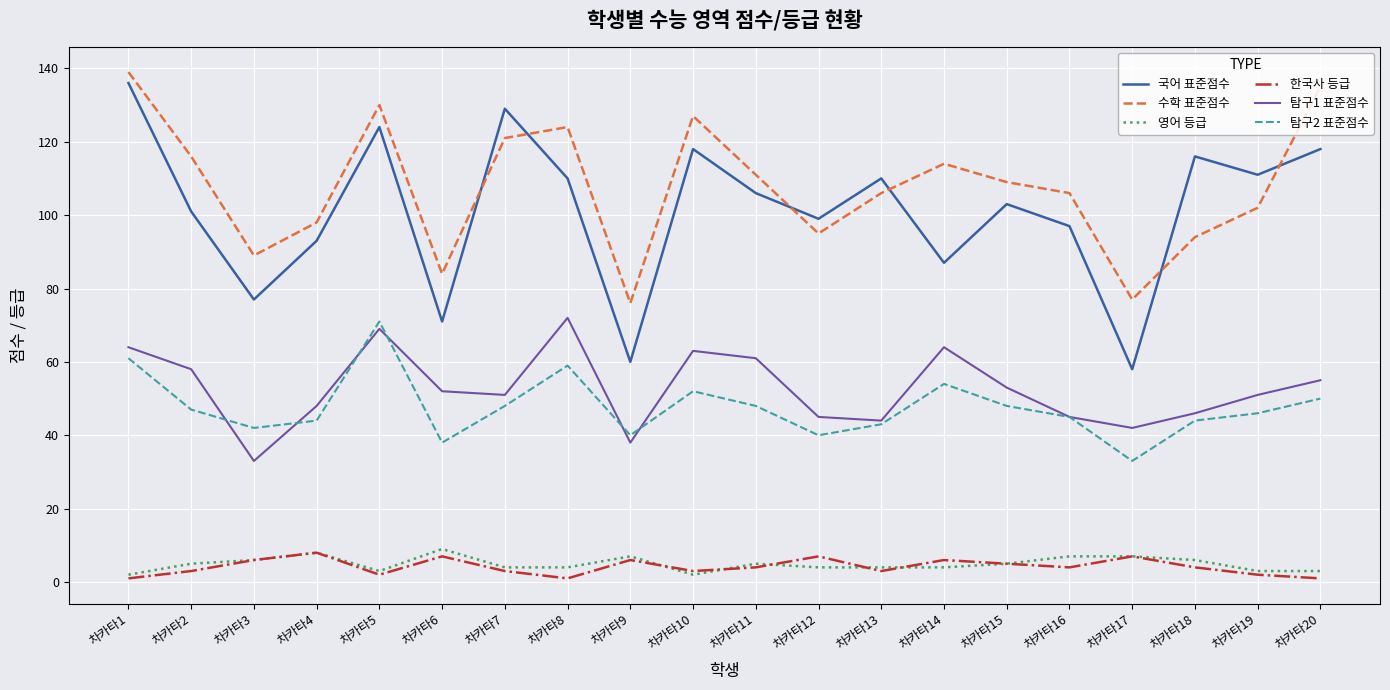

How many interior local valleys does the 수학 표준점수 series have?

5